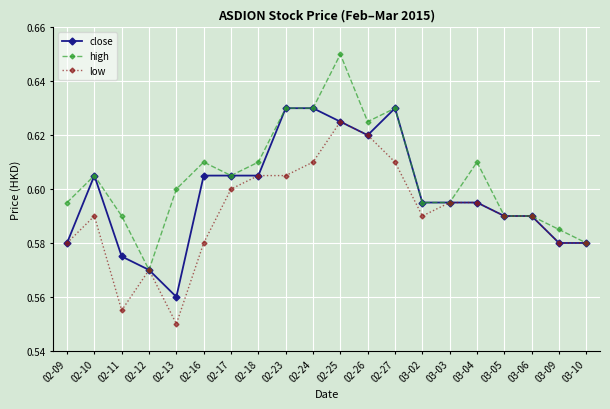

What is the difference between the maximum and minimum values in the close series?

0.1